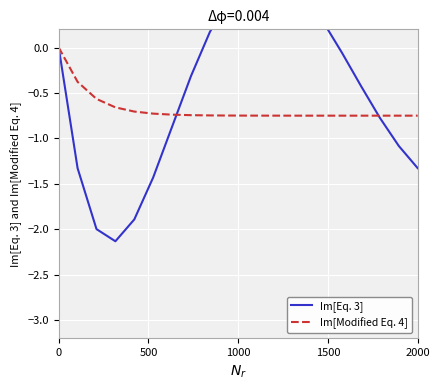

Which series has the largest range (max minus min)?

Im[Eq. 3]